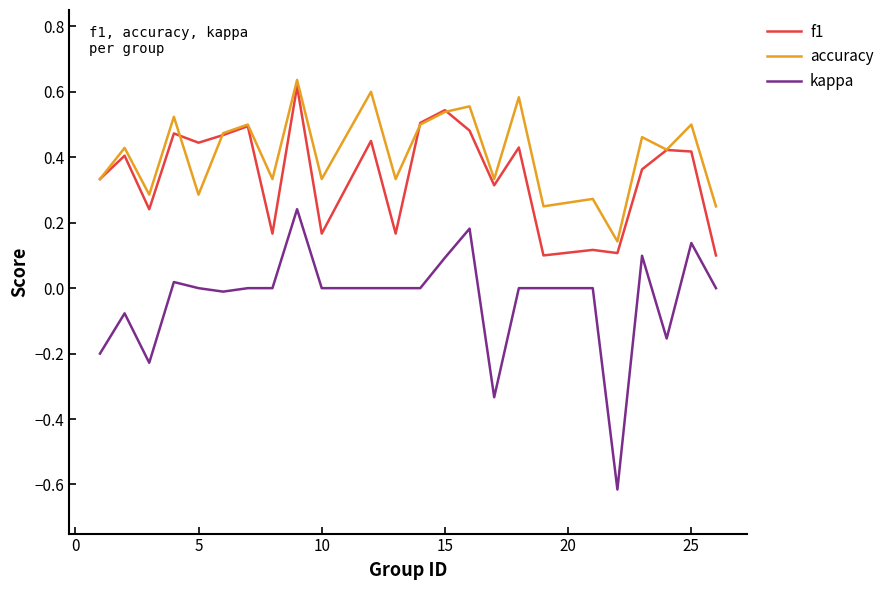

What is the smallest value displayed?

-0.6